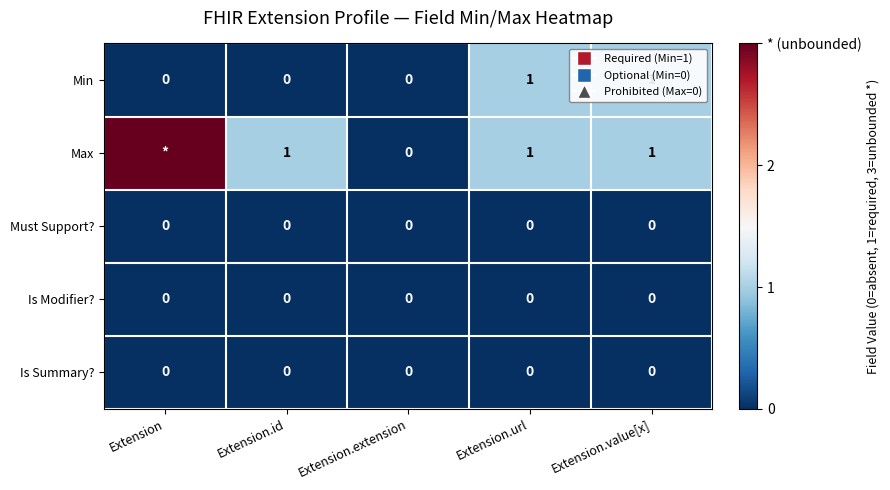

Which category has the lowest value across all series?

Extension